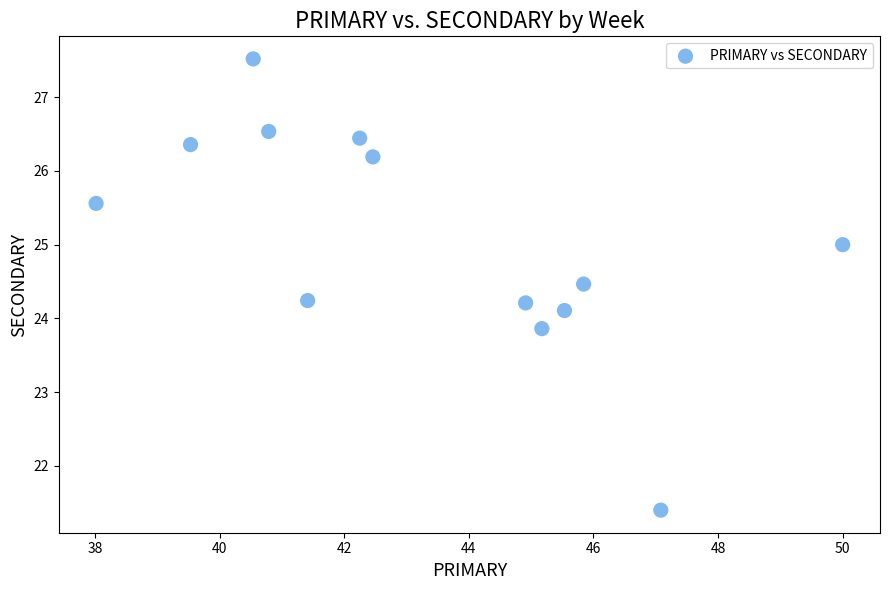

What is the range of Y values (max minus min)?

6.1